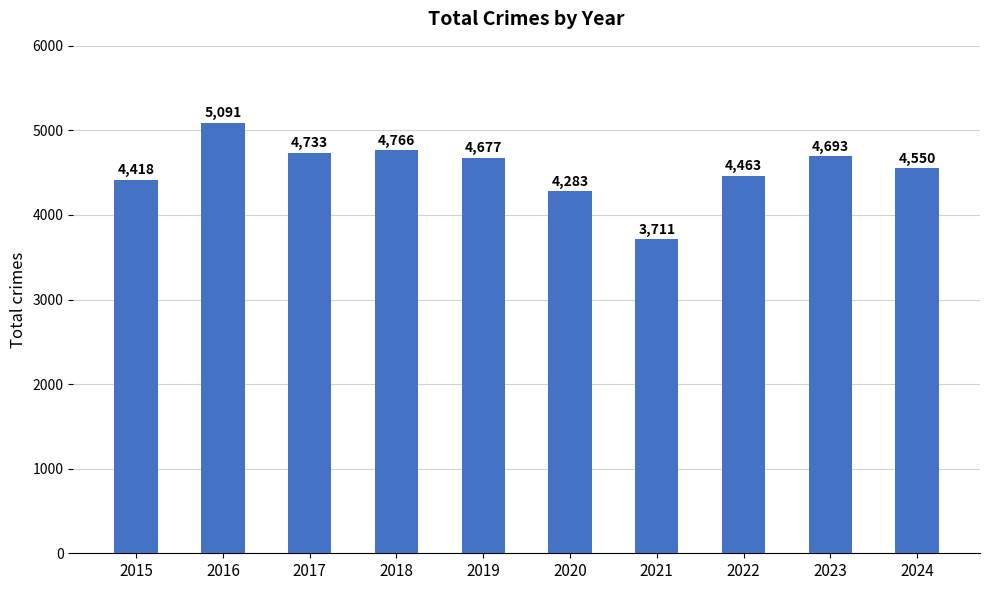

List the labels in order of value, largest first.

2016, 2018, 2017, 2023, 2019, 2024, 2022, 2015, 2020, 2021